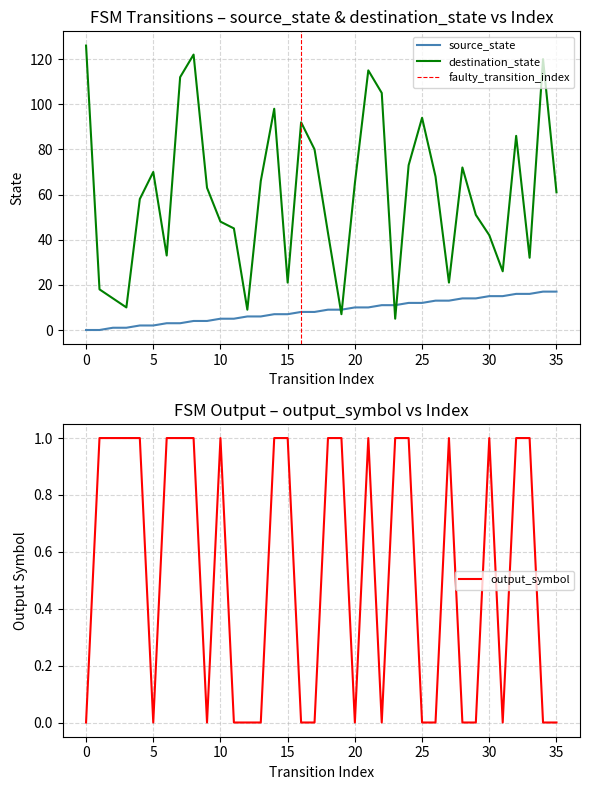

List the labels in order of output_symbol value, smallest first.

0, 5, 9, 11, 12, 13, 16, 17, 20, 22, 25, 26, 28, 29, 31, 34, 35, 1, 2, 3, 4, 6, 7, 8, 10, 14, 15, 18, 19, 21, 23, 24, 27, 30, 32, 33